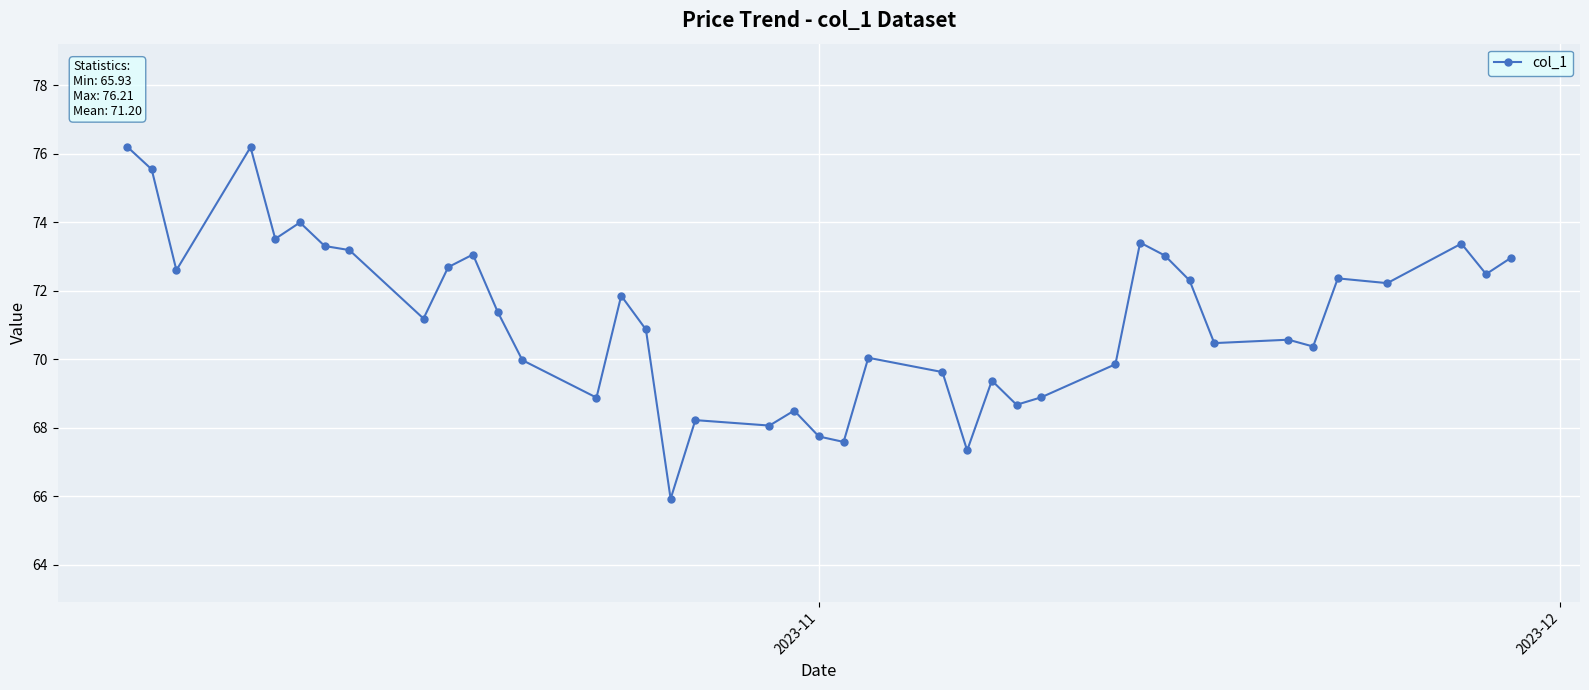

What is the value of the 2nd point from the left?

75.5